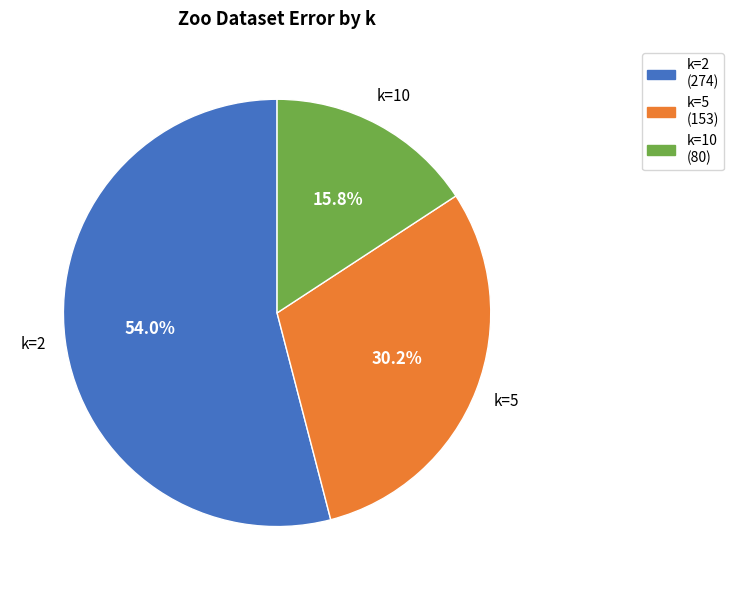

To the nearest percent, what portion does k=2 represent?

54%